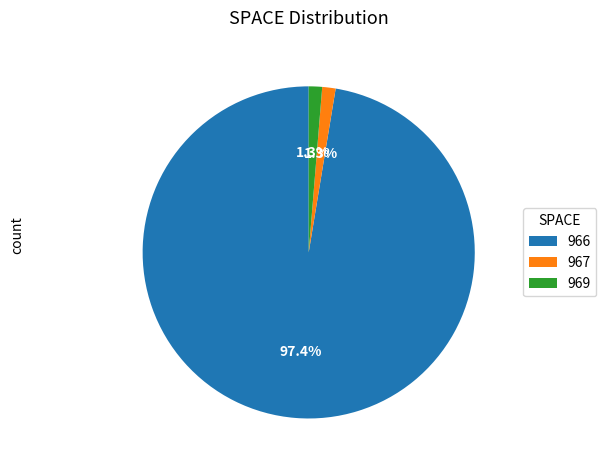

Which category has the biggest portion of the pie?

966